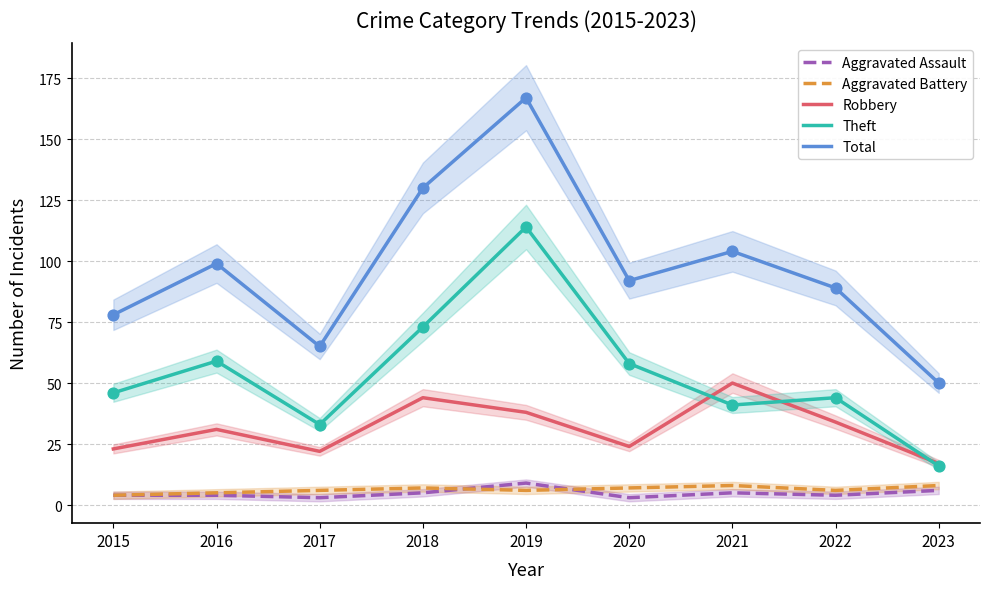

Which series has the widest spread of Y values?

Total